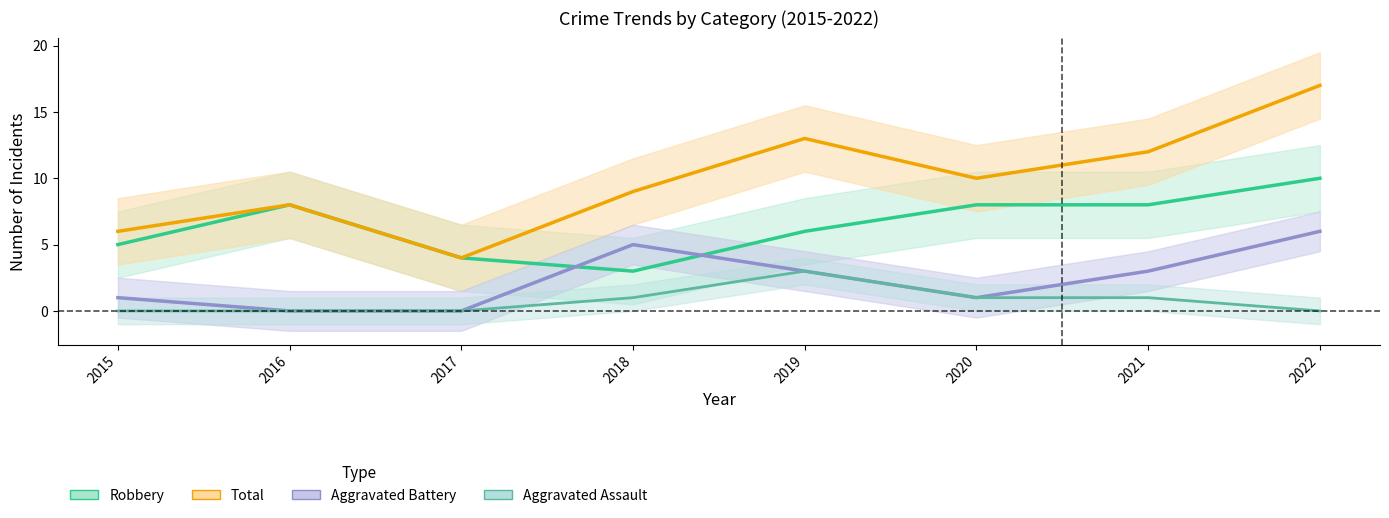

True or false: Aggravated Assault and Robbery cross at least once.

False